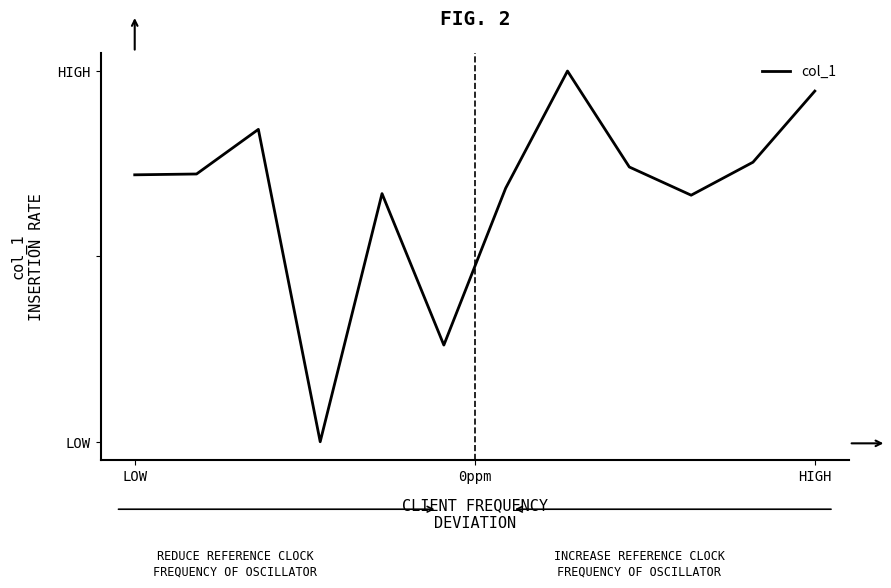

What is the difference between the second highest and minimum values?

392065365